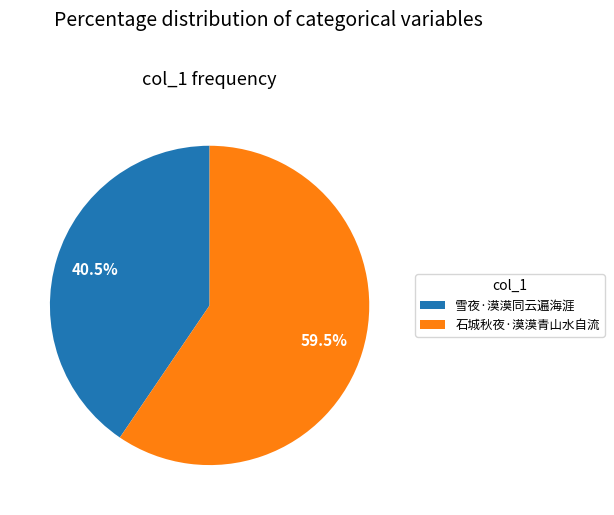

How many segments does this pie chart have?

2